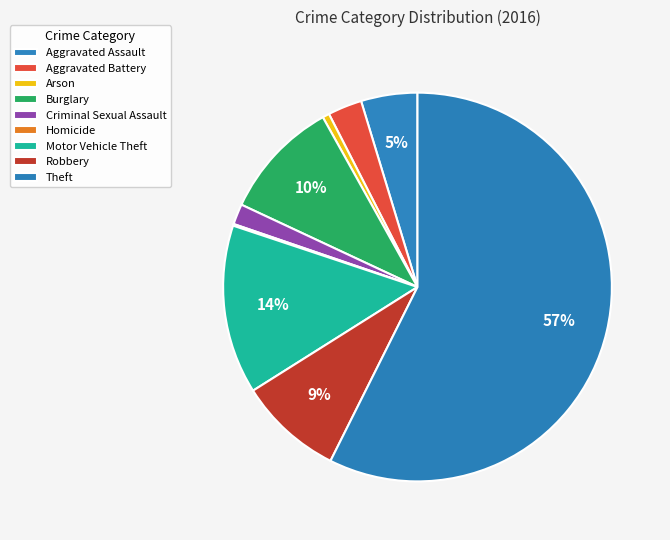

What is the total percentage of Criminal Sexual Assault and Aggravated Assault?

6.4%